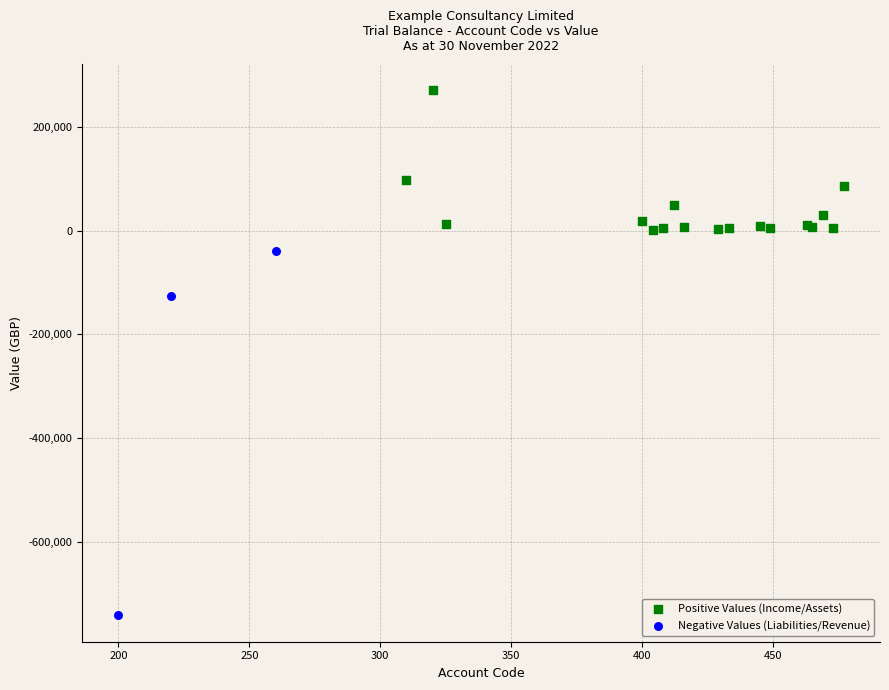

Which series contains the highest Y value?

Positive Values (Income/Assets)